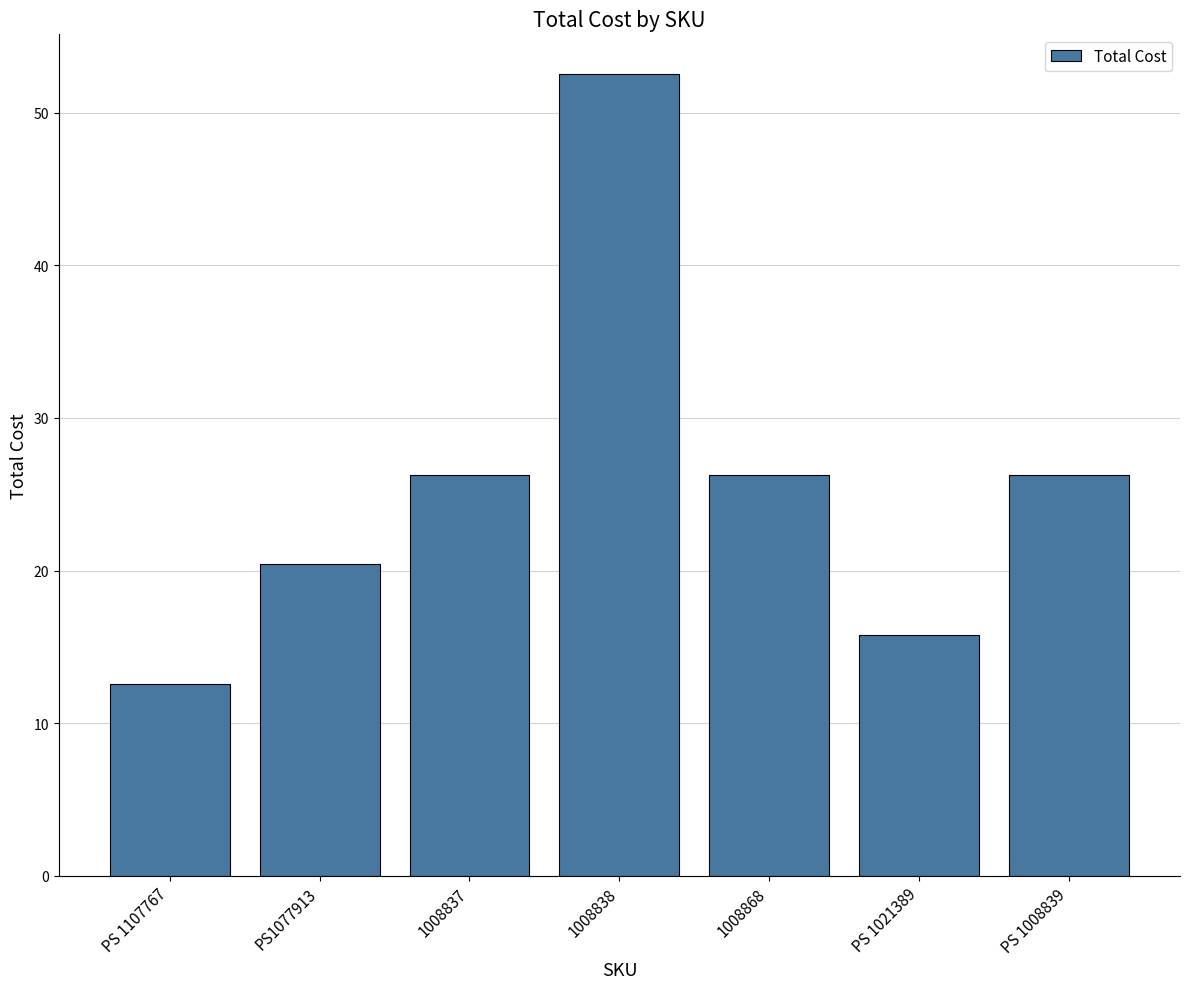

Is it true that the value at PS 1008839 is 35.3?

False